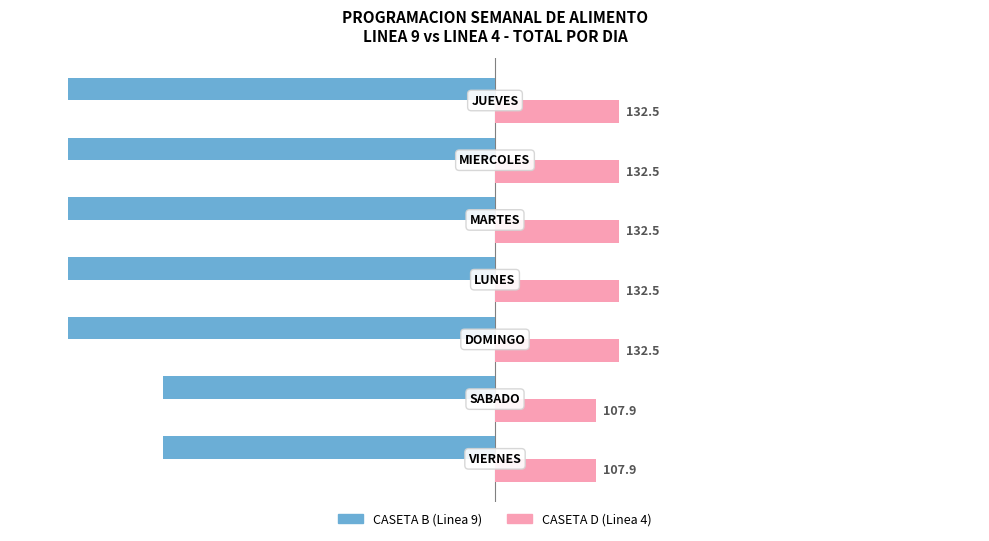

How many values in the CASETA B (Linea 9) series are below -458?

5